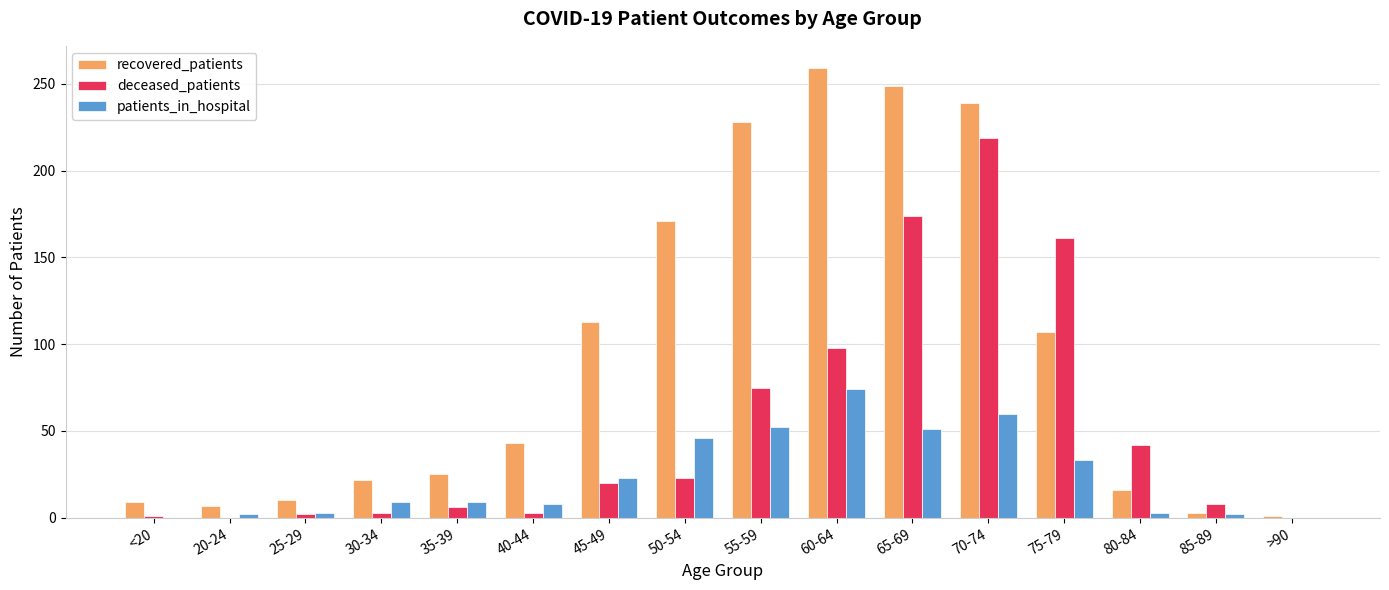

Between <20 and 45-49, which series saw the biggest shift?

recovered_patients